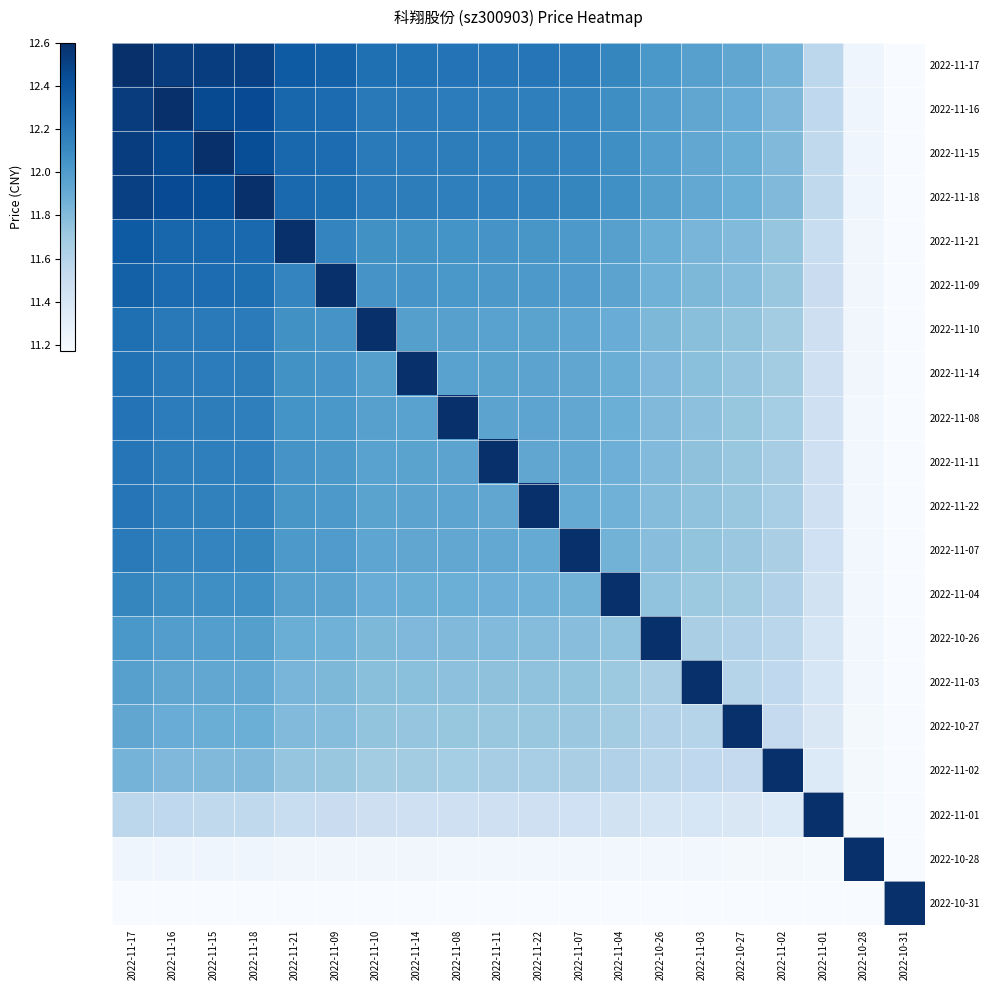

Reading left to right, transcribe all the data shown in this chart.

2022-11-17: 2022-11-17=12.6	2022-11-16=12.5	2022-11-15=12.5	2022-11-18=12.5	2022-11-21=12.4	2022-11-09=12.3	2022-11-10=12.2	2022-11-14=12.2	2022-11-08=12.2	2022-11-11=12.2	2022-11-22=12.2	2022-11-07=12.2	2022-11-04=12.1	2022-10-26=12.0	2022-11-03=12.0	2022-10-27=11.9	2022-11-02=11.8	2022-11-01=11.6	2022-10-28=11.2	2022-10-31=11.2
2022-11-16: 2022-11-17=12.5	2022-11-16=12.6	2022-11-15=12.5	2022-11-18=12.4	2022-11-21=12.3	2022-11-09=12.3	2022-11-10=12.2	2022-11-14=12.2	2022-11-08=12.2	2022-11-11=12.2	2022-11-22=12.2	2022-11-07=12.1	2022-11-04=12.1	2022-10-26=12.0	2022-11-03=11.9	2022-10-27=11.9	2022-11-02=11.8	2022-11-01=11.6	2022-10-28=11.2	2022-10-31=11.2
2022-11-15: 2022-11-17=12.5	2022-11-16=12.5	2022-11-15=12.6	2022-11-18=12.4	2022-11-21=12.3	2022-11-09=12.3	2022-11-10=12.2	2022-11-14=12.2	2022-11-08=12.2	2022-11-11=12.2	2022-11-22=12.2	2022-11-07=12.1	2022-11-04=12.1	2022-10-26=12.0	2022-11-03=11.9	2022-10-27=11.9	2022-11-02=11.8	2022-11-01=11.5	2022-10-28=11.2	2022-10-31=11.2
2022-11-18: 2022-11-17=12.5	2022-11-16=12.4	2022-11-15=12.4	2022-11-18=12.6	2022-11-21=12.3	2022-11-09=12.3	2022-11-10=12.2	2022-11-14=12.2	2022-11-08=12.2	2022-11-11=12.2	2022-11-22=12.1	2022-11-07=12.1	2022-11-04=12.1	2022-10-26=12.0	2022-11-03=11.9	2022-10-27=11.9	2022-11-02=11.8	2022-11-01=11.5	2022-10-28=11.2	2022-10-31=11.2
2022-11-21: 2022-11-17=12.4	2022-11-16=12.3	2022-11-15=12.3	2022-11-18=12.3	2022-11-21=12.6	2022-11-09=12.1	2022-11-10=12.1	2022-11-14=12.1	2022-11-08=12.1	2022-11-11=12.0	2022-11-22=12.0	2022-11-07=12.0	2022-11-04=12.0	2022-10-26=11.9	2022-11-03=11.8	2022-10-27=11.8	2022-11-02=11.7	2022-11-01=11.5	2022-10-28=11.2	2022-10-31=11.2
2022-11-09: 2022-11-17=12.3	2022-11-16=12.3	2022-11-15=12.3	2022-11-18=12.3	2022-11-21=12.1	2022-11-09=12.6	2022-11-10=12.0	2022-11-14=12.0	2022-11-08=12.0	2022-11-11=12.0	2022-11-22=12.0	2022-11-07=12.0	2022-11-04=11.9	2022-10-26=11.9	2022-11-03=11.8	2022-10-27=11.8	2022-11-02=11.7	2022-11-01=11.5	2022-10-28=11.2	2022-10-31=11.2
2022-11-10: 2022-11-17=12.2	2022-11-16=12.2	2022-11-15=12.2	2022-11-18=12.2	2022-11-21=12.1	2022-11-09=12.0	2022-11-10=12.6	2022-11-14=12.0	2022-11-08=12.0	2022-11-11=12.0	2022-11-22=12.0	2022-11-07=11.9	2022-11-04=11.9	2022-10-26=11.8	2022-11-03=11.8	2022-10-27=11.7	2022-11-02=11.7	2022-11-01=11.5	2022-10-28=11.2	2022-10-31=11.2
2022-11-14: 2022-11-17=12.2	2022-11-16=12.2	2022-11-15=12.2	2022-11-18=12.2	2022-11-21=12.1	2022-11-09=12.0	2022-11-10=12.0	2022-11-14=12.6	2022-11-08=12.0	2022-11-11=12.0	2022-11-22=11.9	2022-11-07=11.9	2022-11-04=11.9	2022-10-26=11.8	2022-11-03=11.8	2022-10-27=11.7	2022-11-02=11.7	2022-11-01=11.5	2022-10-28=11.2	2022-10-31=11.2
2022-11-08: 2022-11-17=12.2	2022-11-16=12.2	2022-11-15=12.2	2022-11-18=12.2	2022-11-21=12.1	2022-11-09=12.0	2022-11-10=12.0	2022-11-14=12.0	2022-11-08=12.6	2022-11-11=11.9	2022-11-22=11.9	2022-11-07=11.9	2022-11-04=11.9	2022-10-26=11.8	2022-11-03=11.8	2022-10-27=11.7	2022-11-02=11.7	2022-11-01=11.5	2022-10-28=11.2	2022-10-31=11.2
2022-11-11: 2022-11-17=12.2	2022-11-16=12.2	2022-11-15=12.2	2022-11-18=12.2	2022-11-21=12.0	2022-11-09=12.0	2022-11-10=12.0	2022-11-14=12.0	2022-11-08=11.9	2022-11-11=12.6	2022-11-22=11.9	2022-11-07=11.9	2022-11-04=11.9	2022-10-26=11.8	2022-11-03=11.8	2022-10-27=11.7	2022-11-02=11.7	2022-11-01=11.5	2022-10-28=11.2	2022-10-31=11.2
2022-11-22: 2022-11-17=12.2	2022-11-16=12.2	2022-11-15=12.2	2022-11-18=12.1	2022-11-21=12.0	2022-11-09=12.0	2022-11-10=12.0	2022-11-14=11.9	2022-11-08=11.9	2022-11-11=11.9	2022-11-22=12.6	2022-11-07=11.9	2022-11-04=11.9	2022-10-26=11.8	2022-11-03=11.8	2022-10-27=11.7	2022-11-02=11.7	2022-11-01=11.5	2022-10-28=11.2	2022-10-31=11.2
2022-11-07: 2022-11-17=12.2	2022-11-16=12.1	2022-11-15=12.1	2022-11-18=12.1	2022-11-21=12.0	2022-11-09=12.0	2022-11-10=11.9	2022-11-14=11.9	2022-11-08=11.9	2022-11-11=11.9	2022-11-22=11.9	2022-11-07=12.6	2022-11-04=11.9	2022-10-26=11.8	2022-11-03=11.7	2022-10-27=11.7	2022-11-02=11.7	2022-11-01=11.5	2022-10-28=11.2	2022-10-31=11.2
2022-11-04: 2022-11-17=12.1	2022-11-16=12.1	2022-11-15=12.1	2022-11-18=12.1	2022-11-21=12.0	2022-11-09=11.9	2022-11-10=11.9	2022-11-14=11.9	2022-11-08=11.9	2022-11-11=11.9	2022-11-22=11.9	2022-11-07=11.9	2022-11-04=12.6	2022-10-26=11.7	2022-11-03=11.7	2022-10-27=11.7	2022-11-02=11.6	2022-11-01=11.4	2022-10-28=11.2	2022-10-31=11.2
2022-10-26: 2022-11-17=12.0	2022-11-16=12.0	2022-11-15=12.0	2022-11-18=12.0	2022-11-21=11.9	2022-11-09=11.9	2022-11-10=11.8	2022-11-14=11.8	2022-11-08=11.8	2022-11-11=11.8	2022-11-22=11.8	2022-11-07=11.8	2022-11-04=11.7	2022-10-26=12.6	2022-11-03=11.7	2022-10-27=11.6	2022-11-02=11.6	2022-11-01=11.4	2022-10-28=11.2	2022-10-31=11.2
2022-11-03: 2022-11-17=12.0	2022-11-16=11.9	2022-11-15=11.9	2022-11-18=11.9	2022-11-21=11.8	2022-11-09=11.8	2022-11-10=11.8	2022-11-14=11.8	2022-11-08=11.8	2022-11-11=11.8	2022-11-22=11.8	2022-11-07=11.7	2022-11-04=11.7	2022-10-26=11.7	2022-11-03=12.6	2022-10-27=11.6	2022-11-02=11.6	2022-11-01=11.4	2022-10-28=11.2	2022-10-31=11.2
2022-10-27: 2022-11-17=11.9	2022-11-16=11.9	2022-11-15=11.9	2022-11-18=11.9	2022-11-21=11.8	2022-11-09=11.8	2022-11-10=11.7	2022-11-14=11.7	2022-11-08=11.7	2022-11-11=11.7	2022-11-22=11.7	2022-11-07=11.7	2022-11-04=11.7	2022-10-26=11.6	2022-11-03=11.6	2022-10-27=12.6	2022-11-02=11.5	2022-11-01=11.4	2022-10-28=11.2	2022-10-31=11.2
2022-11-02: 2022-11-17=11.8	2022-11-16=11.8	2022-11-15=11.8	2022-11-18=11.8	2022-11-21=11.7	2022-11-09=11.7	2022-11-10=11.7	2022-11-14=11.7	2022-11-08=11.7	2022-11-11=11.7	2022-11-22=11.7	2022-11-07=11.7	2022-11-04=11.6	2022-10-26=11.6	2022-11-03=11.6	2022-10-27=11.5	2022-11-02=12.6	2022-11-01=11.4	2022-10-28=11.2	2022-10-31=11.2
2022-11-01: 2022-11-17=11.6	2022-11-16=11.6	2022-11-15=11.5	2022-11-18=11.5	2022-11-21=11.5	2022-11-09=11.5	2022-11-10=11.5	2022-11-14=11.5	2022-11-08=11.5	2022-11-11=11.5	2022-11-22=11.5	2022-11-07=11.5	2022-11-04=11.4	2022-10-26=11.4	2022-11-03=11.4	2022-10-27=11.4	2022-11-02=11.4	2022-11-01=12.6	2022-10-28=11.2	2022-10-31=11.2
2022-10-28: 2022-11-17=11.2	2022-11-16=11.2	2022-11-15=11.2	2022-11-18=11.2	2022-11-21=11.2	2022-11-09=11.2	2022-11-10=11.2	2022-11-14=11.2	2022-11-08=11.2	2022-11-11=11.2	2022-11-22=11.2	2022-11-07=11.2	2022-11-04=11.2	2022-10-26=11.2	2022-11-03=11.2	2022-10-27=11.2	2022-11-02=11.2	2022-11-01=11.2	2022-10-28=12.6	2022-10-31=11.2
2022-10-31: 2022-11-17=11.2	2022-11-16=11.2	2022-11-15=11.2	2022-11-18=11.2	2022-11-21=11.2	2022-11-09=11.2	2022-11-10=11.2	2022-11-14=11.2	2022-11-08=11.2	2022-11-11=11.2	2022-11-22=11.2	2022-11-07=11.2	2022-11-04=11.2	2022-10-26=11.2	2022-11-03=11.2	2022-10-27=11.2	2022-11-02=11.2	2022-11-01=11.2	2022-10-28=11.2	2022-10-31=12.6